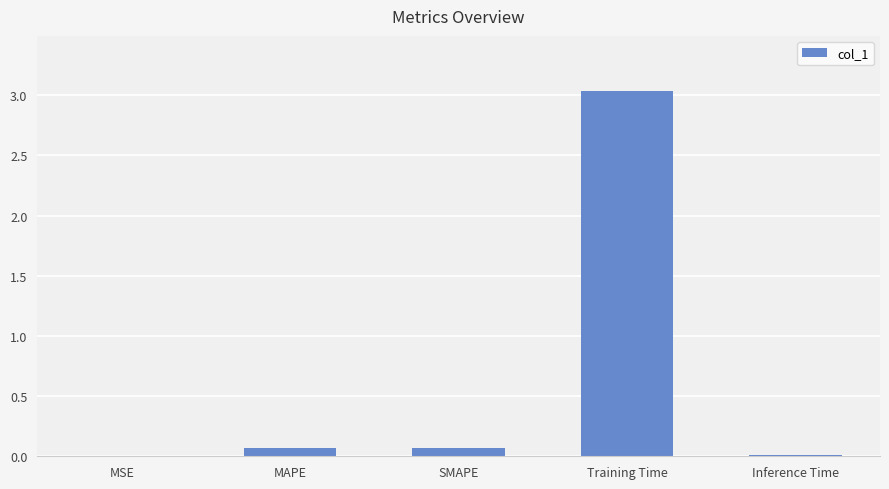

How many series are shown in this chart?

1